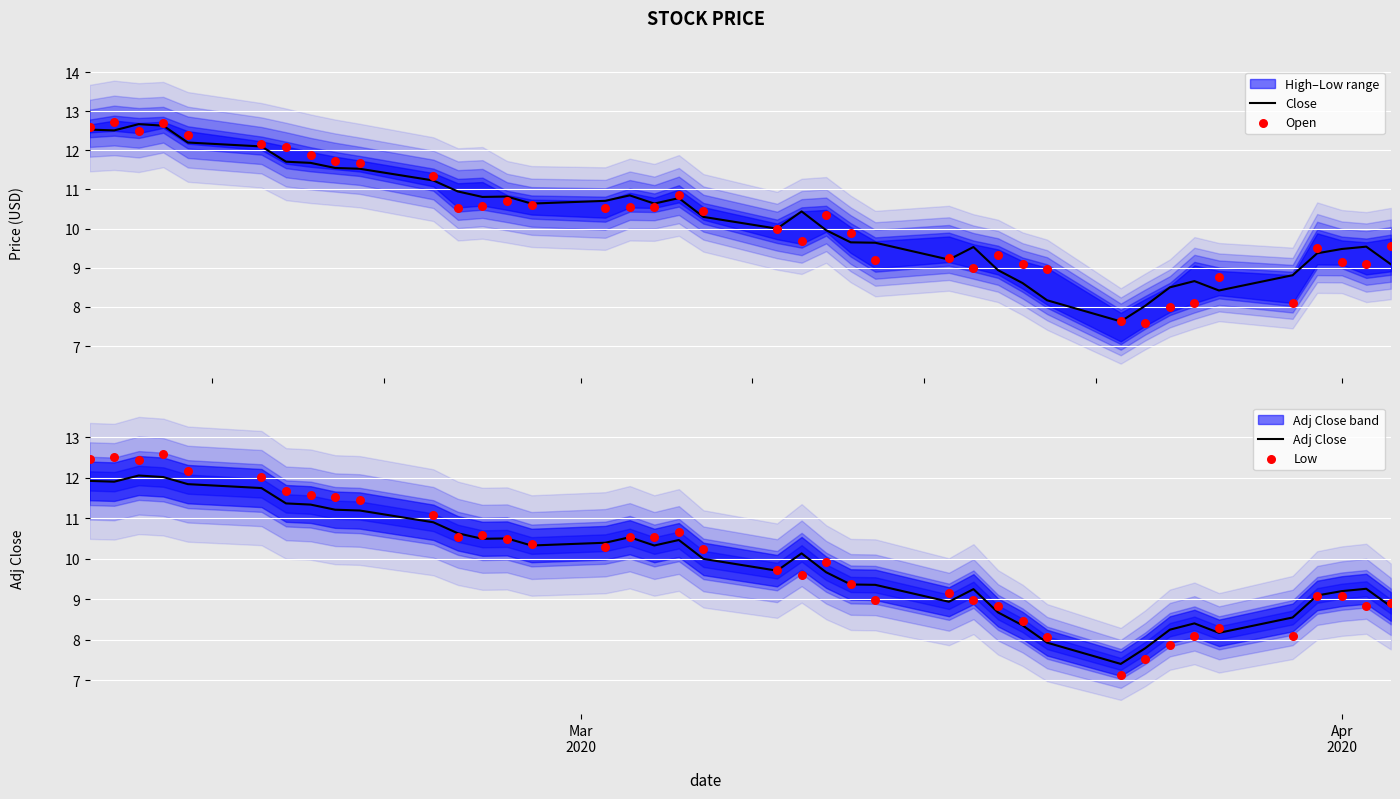

What is the highest value of the Close series?

12.7